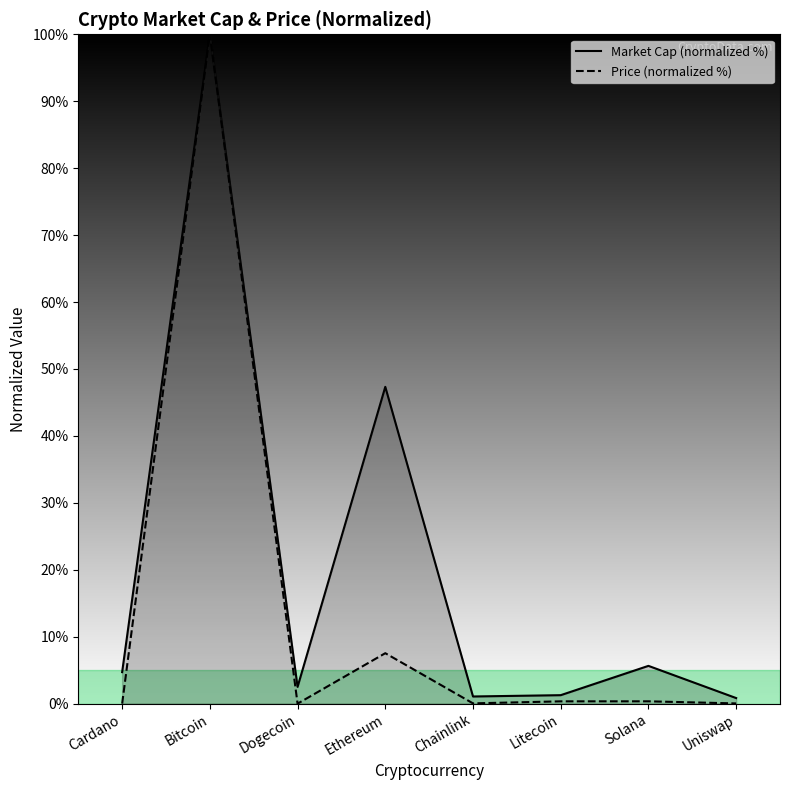

What is the difference between the maximum and minimum values in the Market Cap (normalized %) series?

99.2